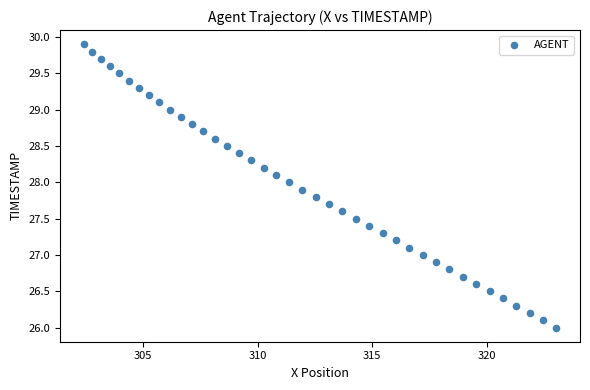

What is the range of X values (max minus min)?

20.6